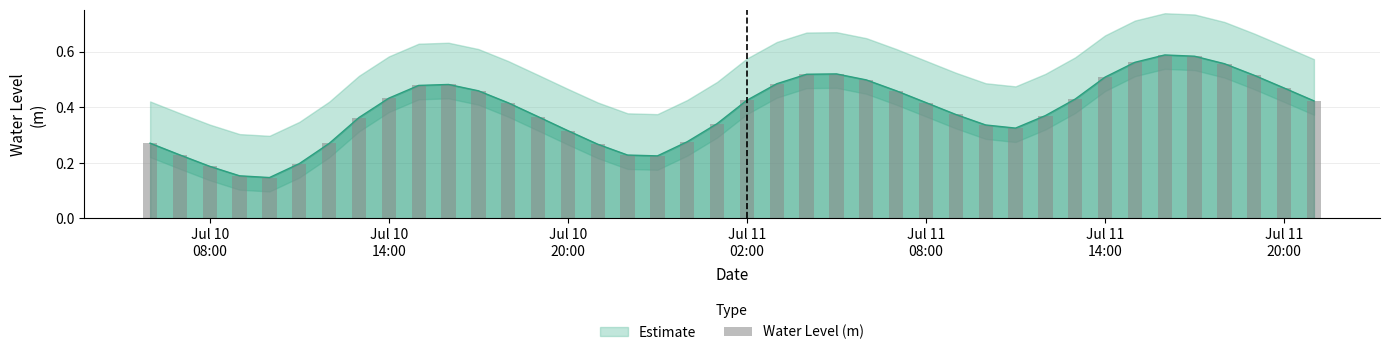

Reading left to right, what are all the values shown in this chart?

0.3	0.2	0.2	0.2	0.1	0.2	0.3	0.4	0.4	0.5	0.5	0.5	0.4	0.4	0.3	0.3	0.2	0.2	0.3	0.3	0.4	0.5	0.5	0.5	0.5	0.5	0.4	0.4	0.3	0.3	0.4	0.4	0.5	0.6	0.6	0.6	0.6	0.5	0.5	0.4